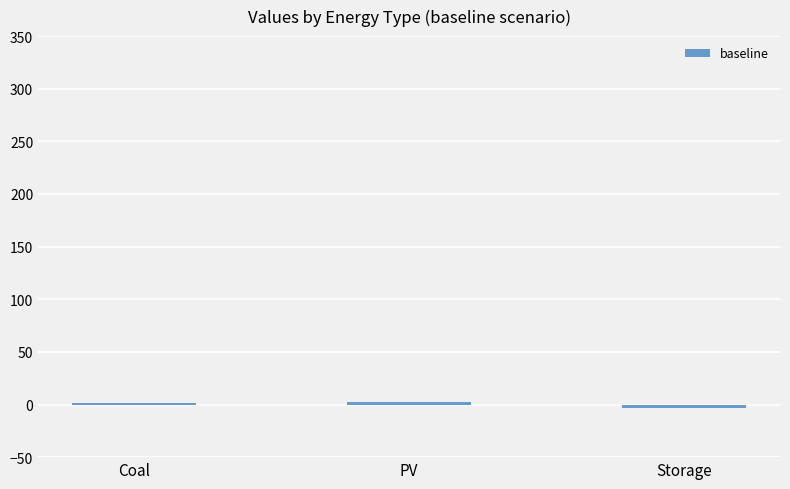

Is it true that the value at Storage is -5?

False